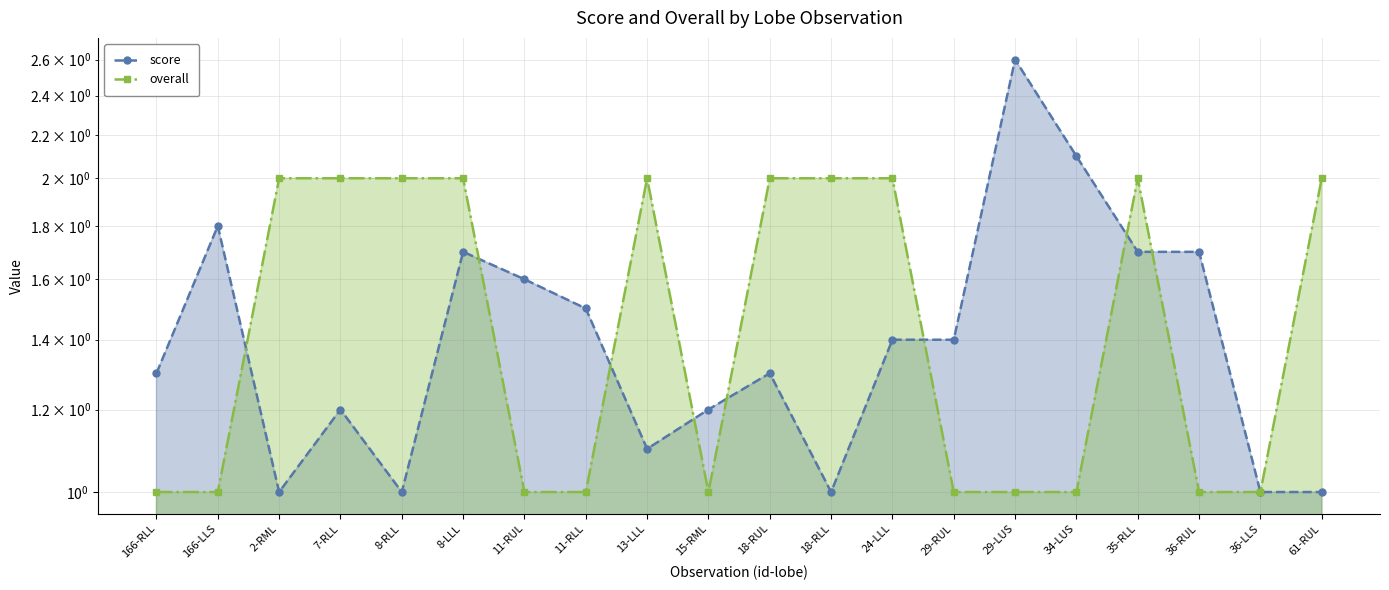

Between 11-RUL and 34-LUS, which is larger?

34-LUS